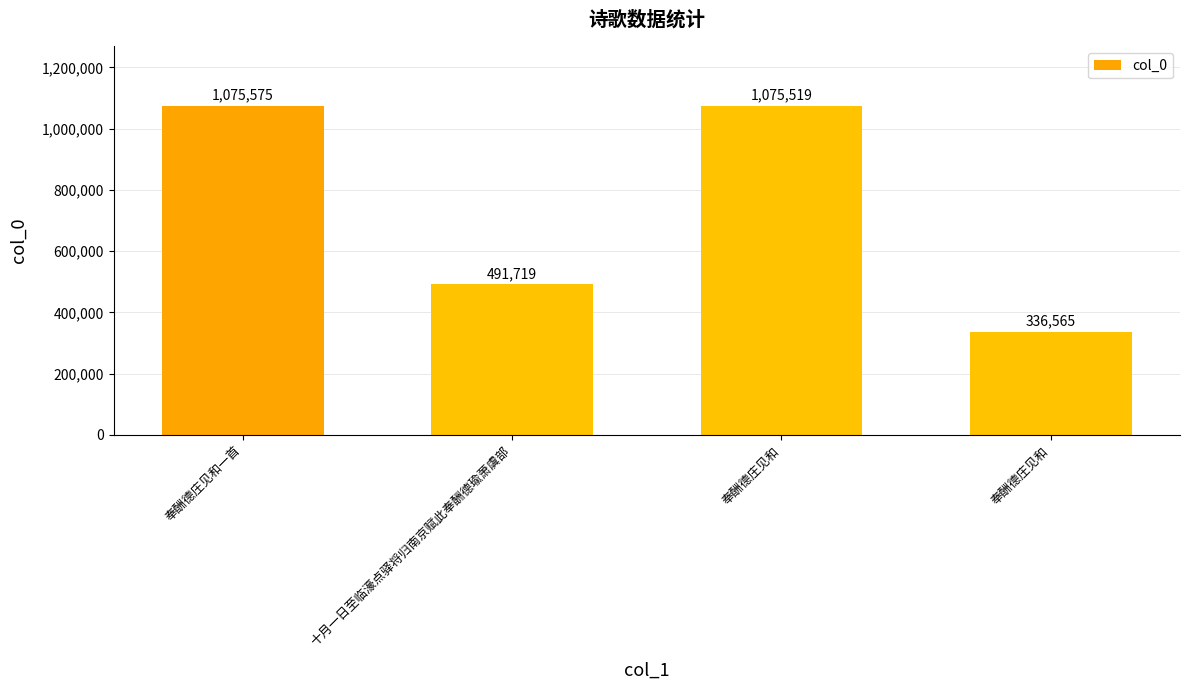

Does the chart contain any negative values?

No